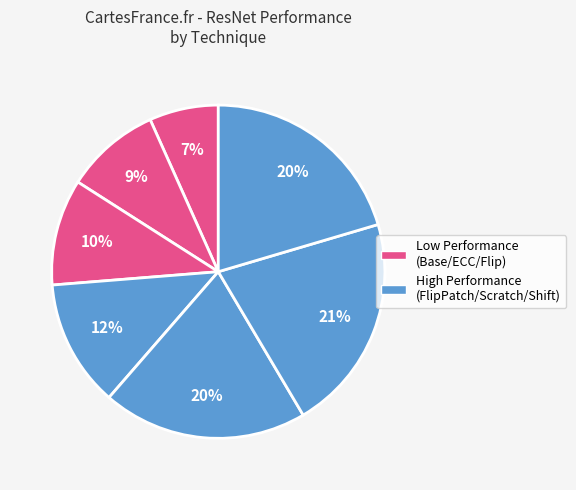

How many slices are in this pie chart?

7